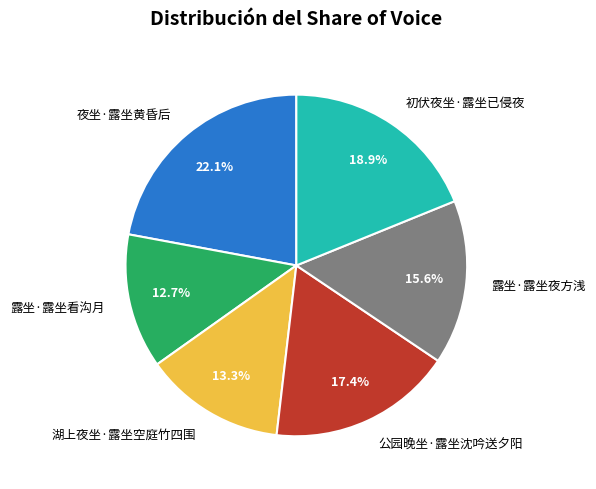

To the nearest percent, what portion does 露坐·露坐看沟月 represent?

13%